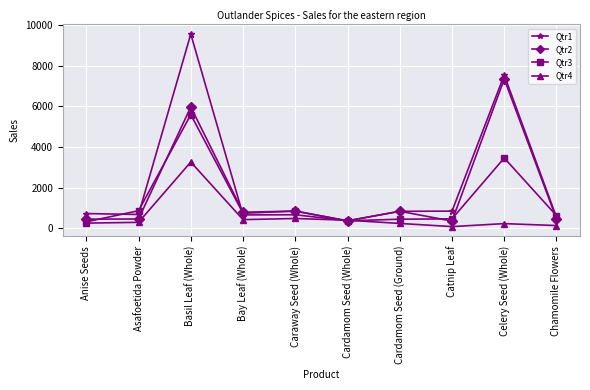

What is the total value across all series at Bay Leaf (Whole)?

2651.9